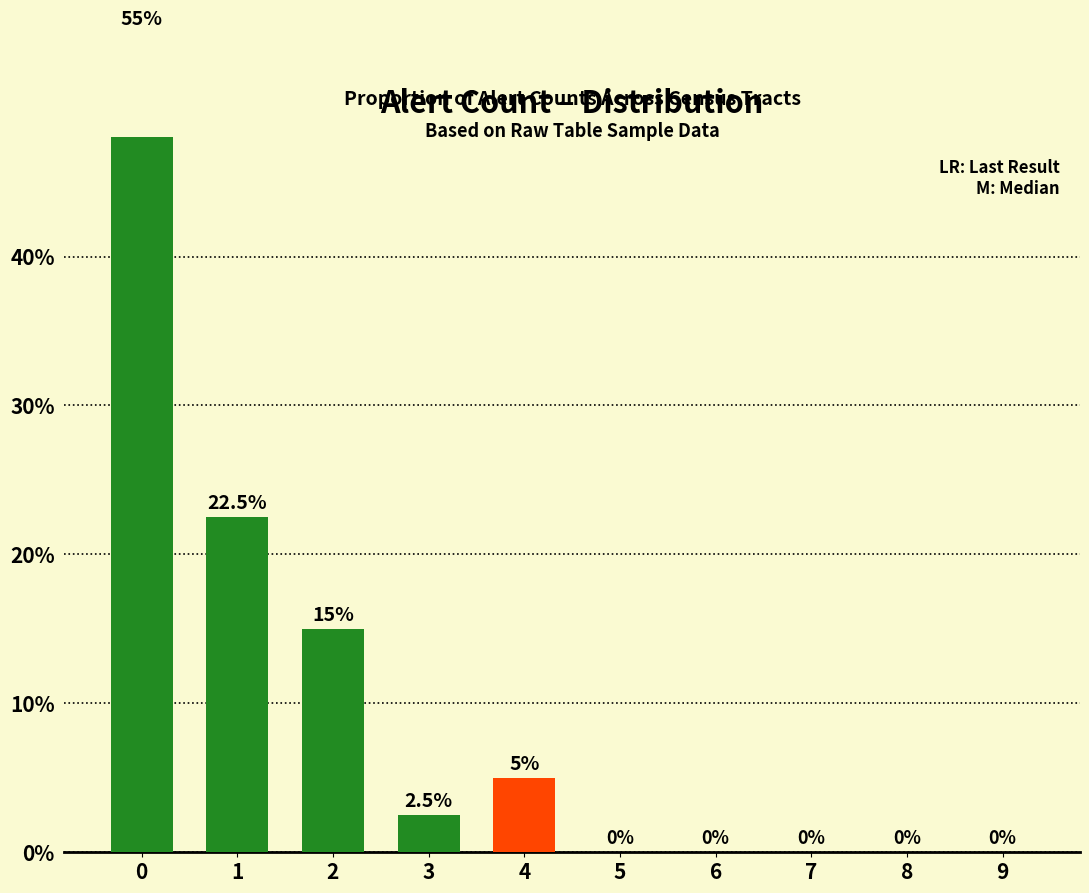

What is the value of the 3rd bar from the left?

15.0